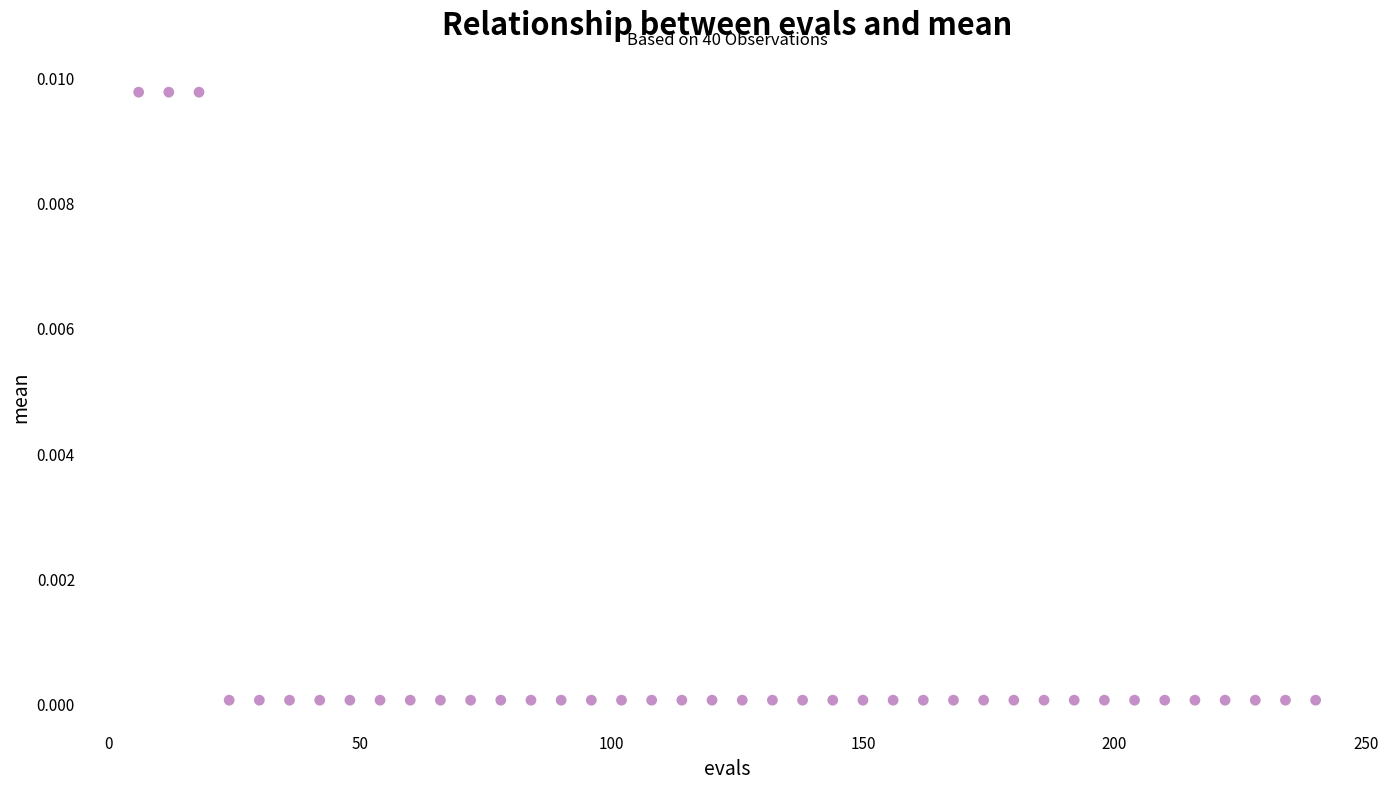

What is the range of X values (max minus min)?

234.0